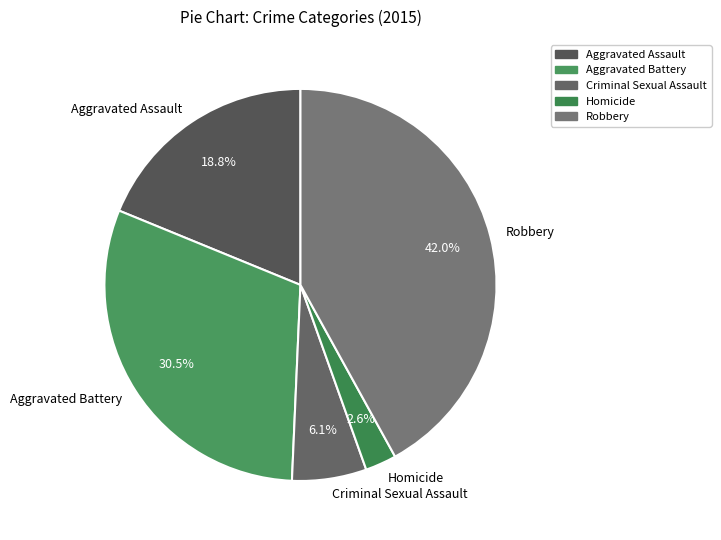

Which slice is the largest?

Robbery